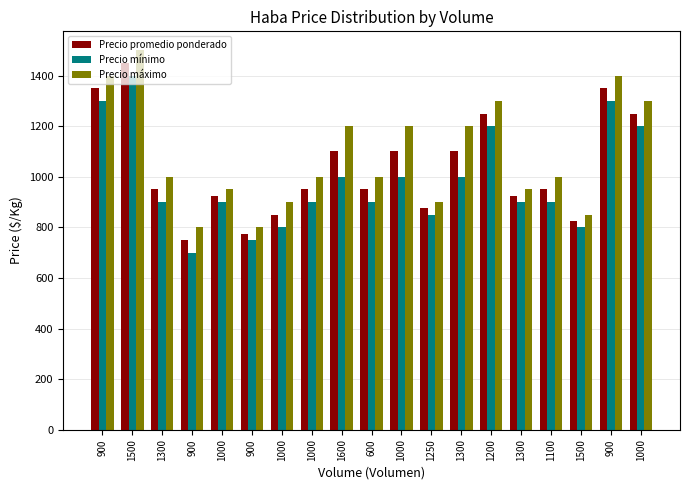

What is the difference between the maximum and minimum values in the Precio promedio ponderado series?

700